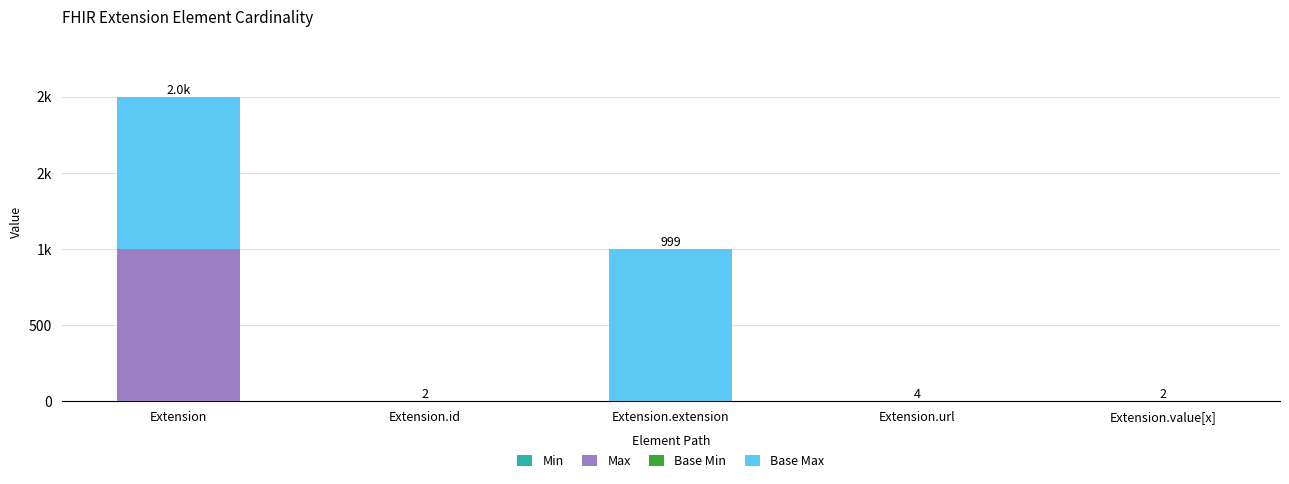

Does the chart contain stacked bars?

Yes